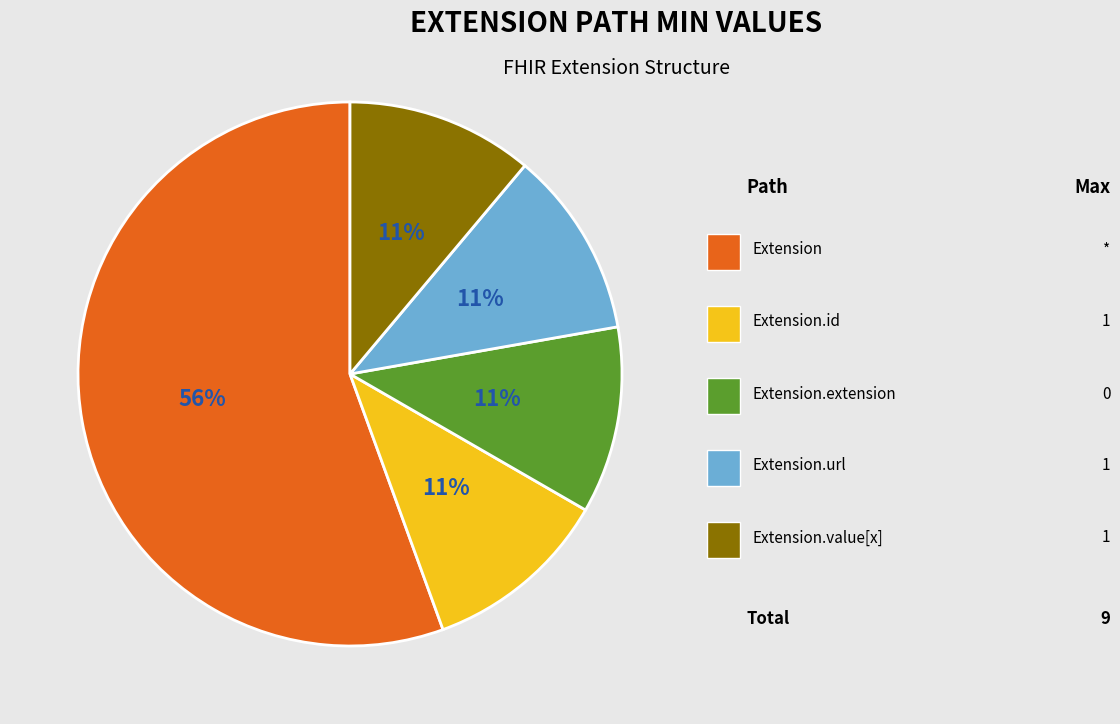

How many segments does this pie chart have?

5